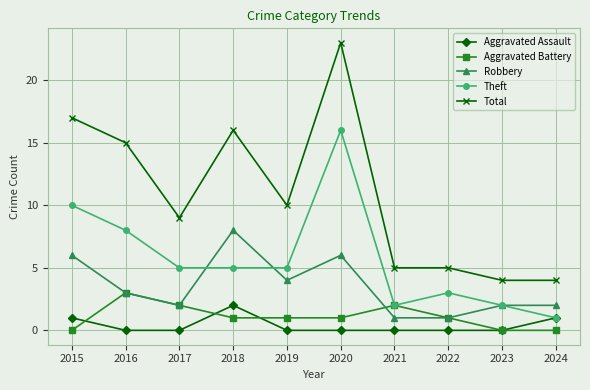

Which series has the largest total across all categories?

Total